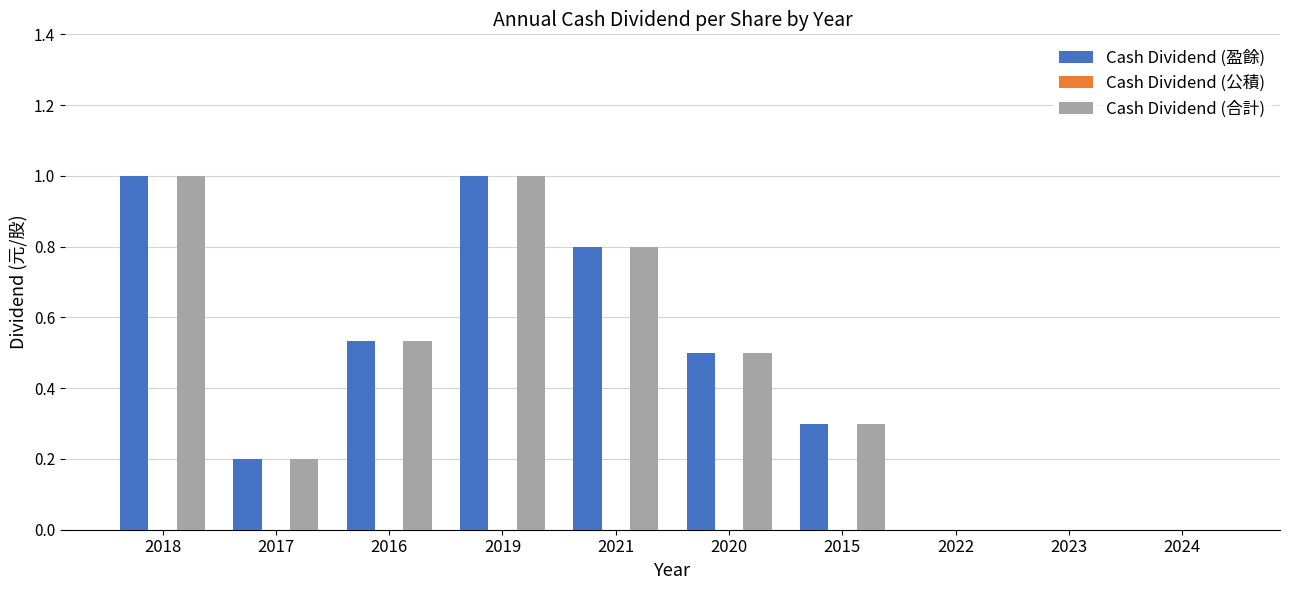

Count the Cash Dividend (盈餘) values in the range 0 to 1.

10